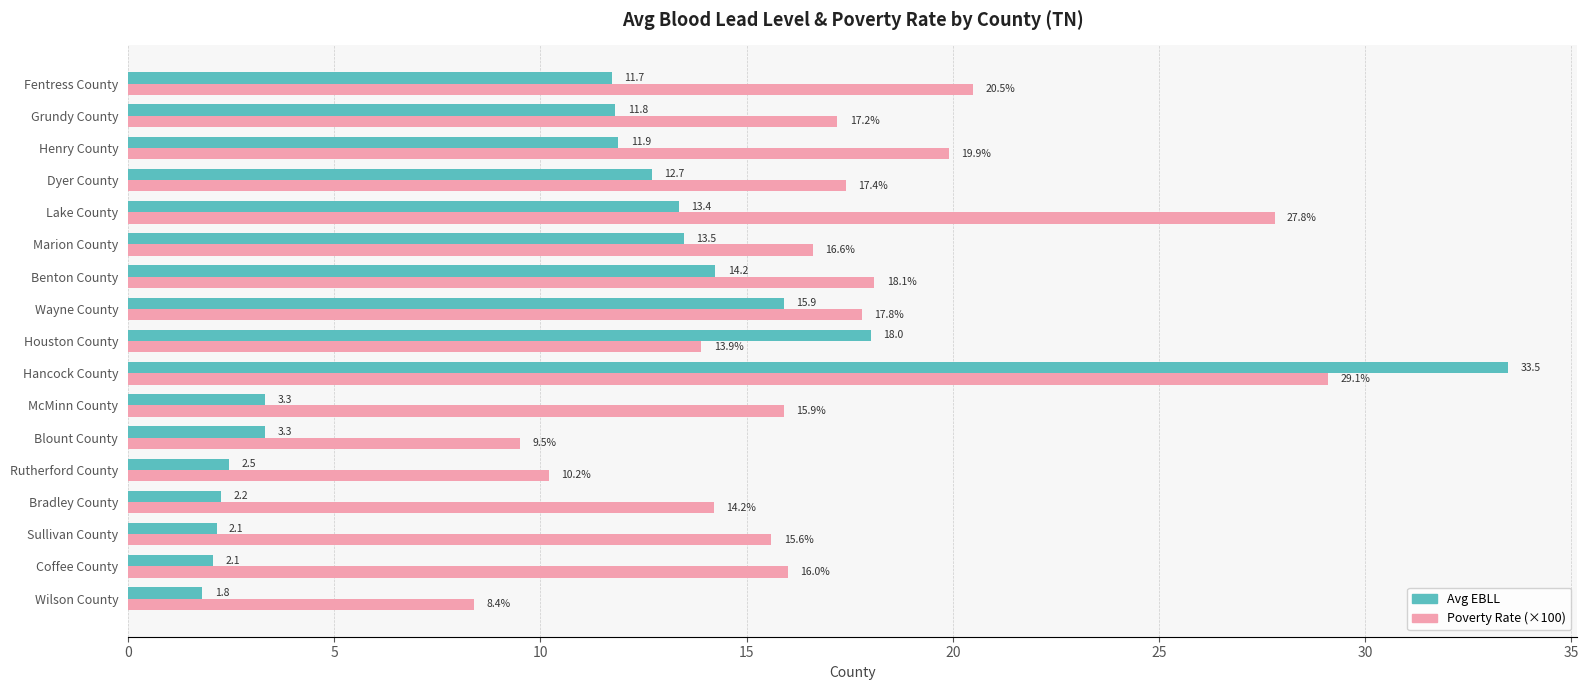

Count the number of data series in this chart.

2